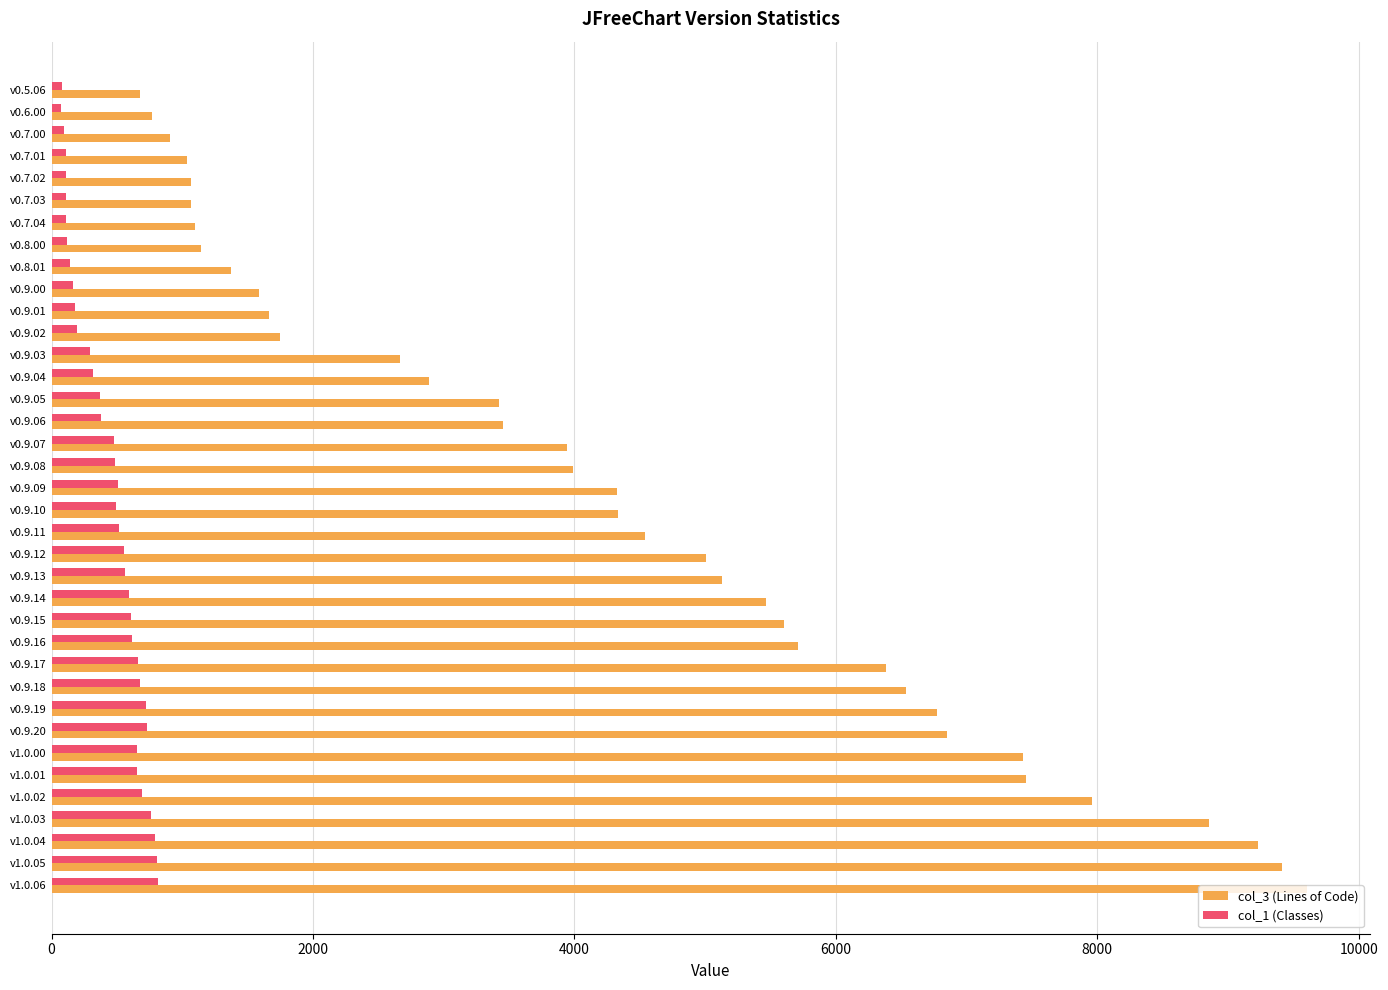

What is the minimum value for col_3 (Lines of Code)?

680